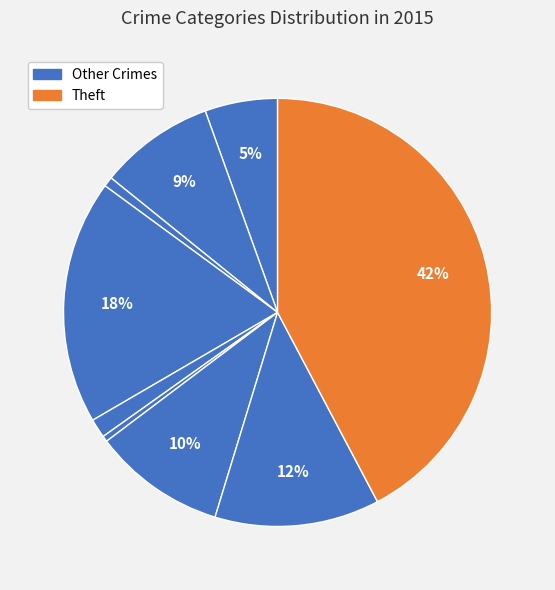

How many segments does this pie chart have?

9